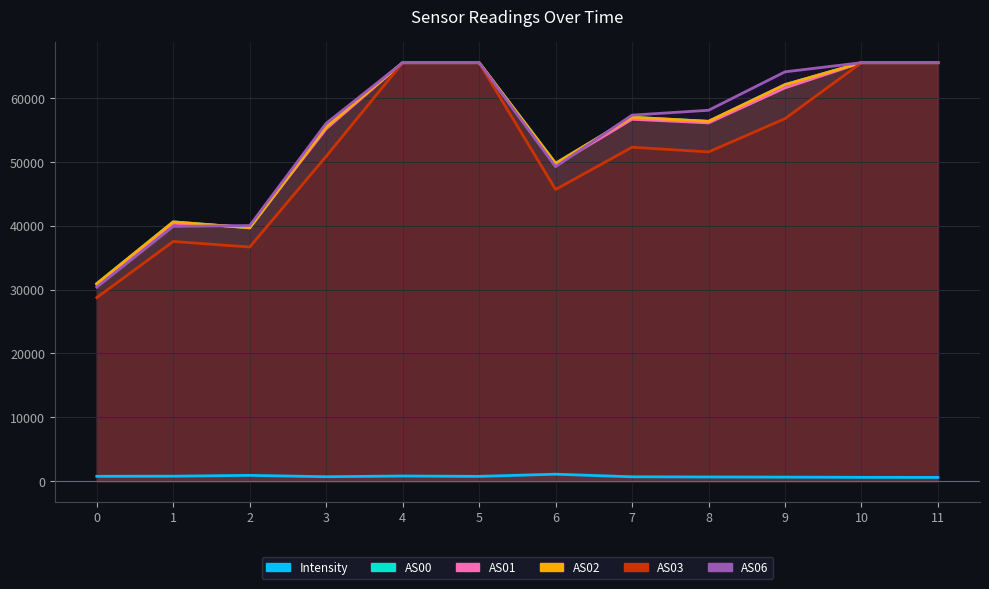

True or false: AS00 and AS03 cross at least once.

False